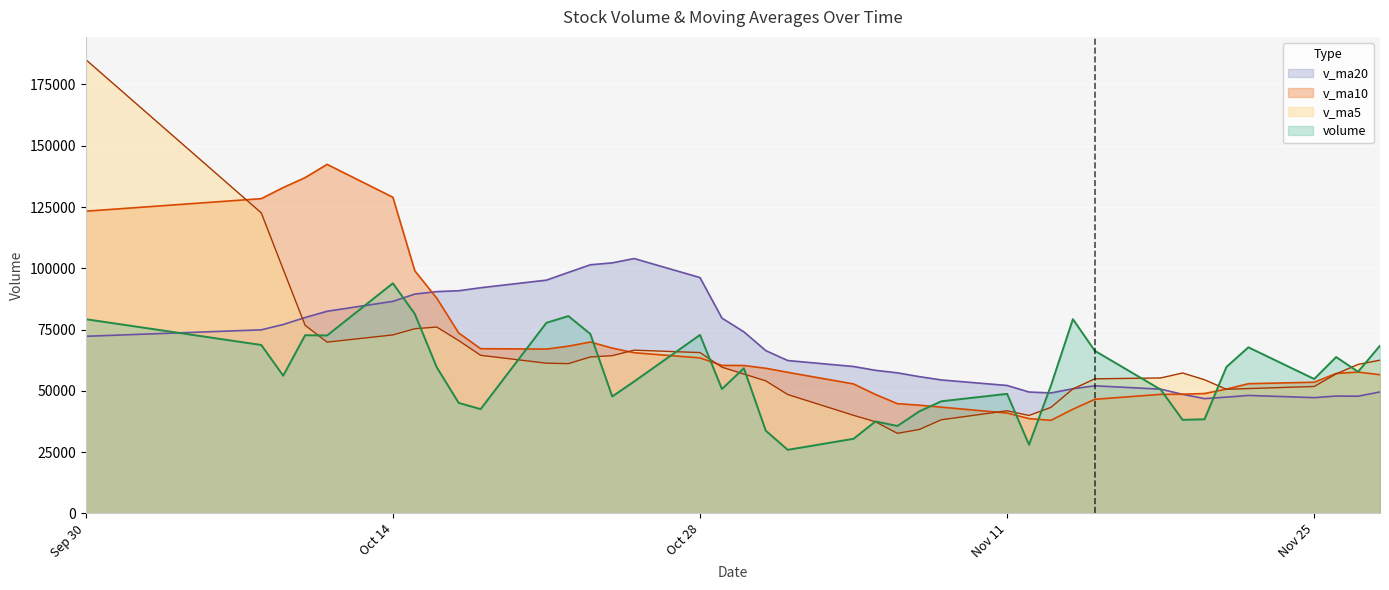

How many data points does each series have?

39